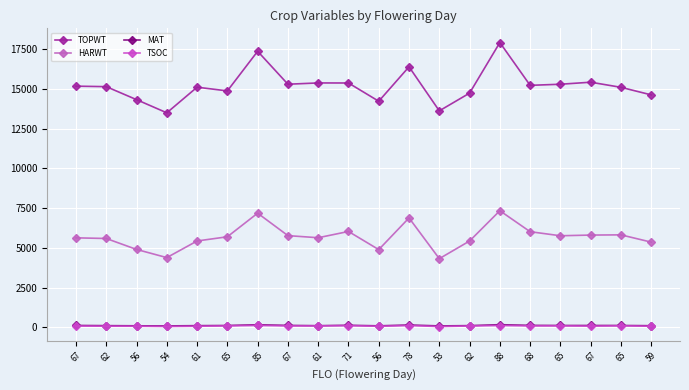

Which series has the largest total across all categories?

TOPWT